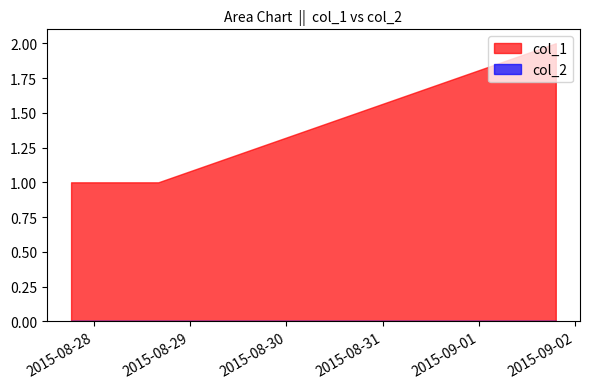

Which series has the widest spread of values?

col_1